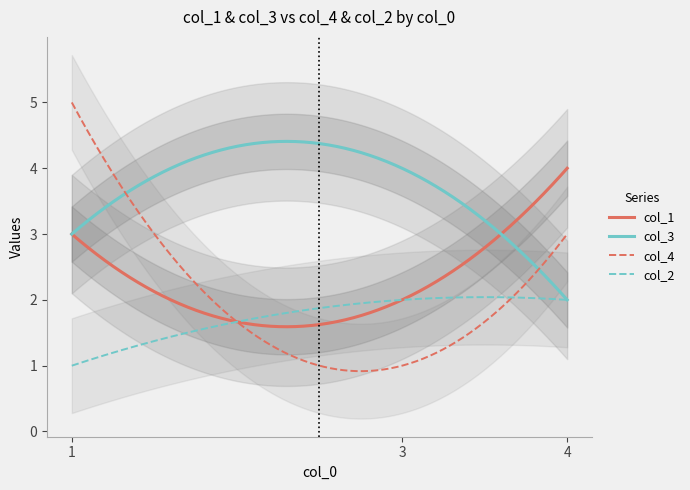

What is the maximum value for col_1?

4.0